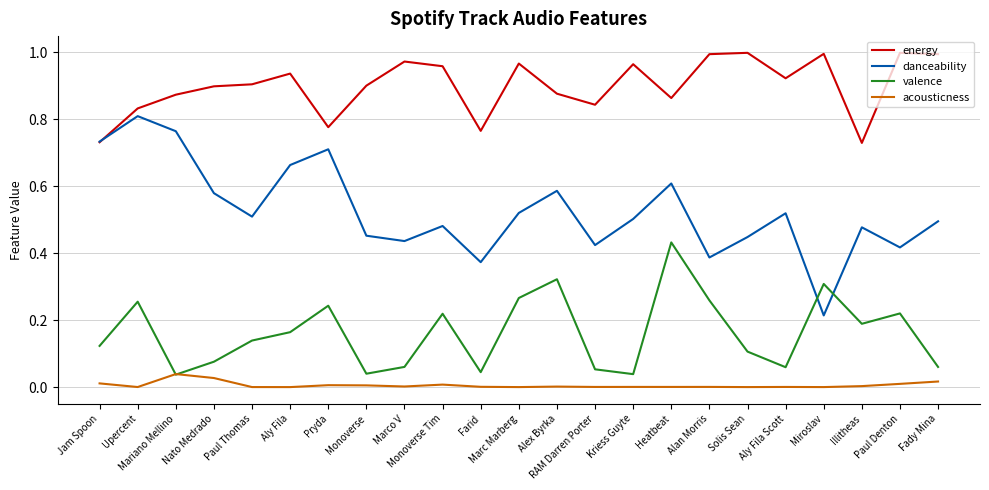

Between Farid and Marc Marberg, which series saw the biggest shift?

valence